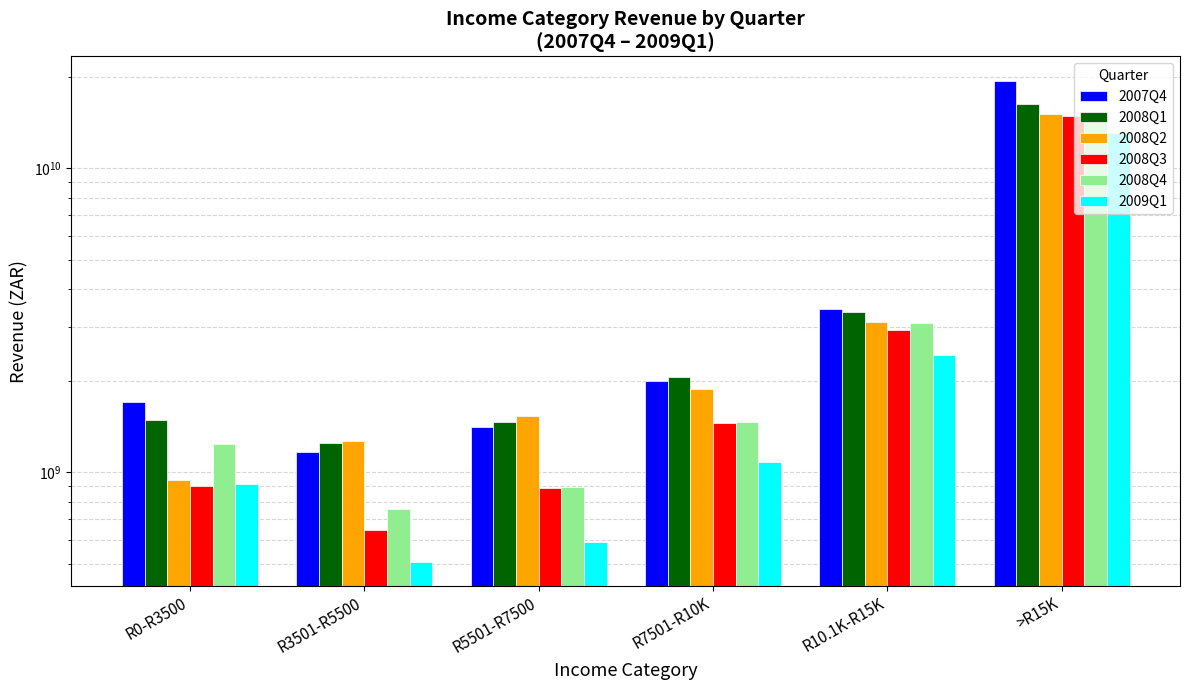

How many groups of bars are there?

6